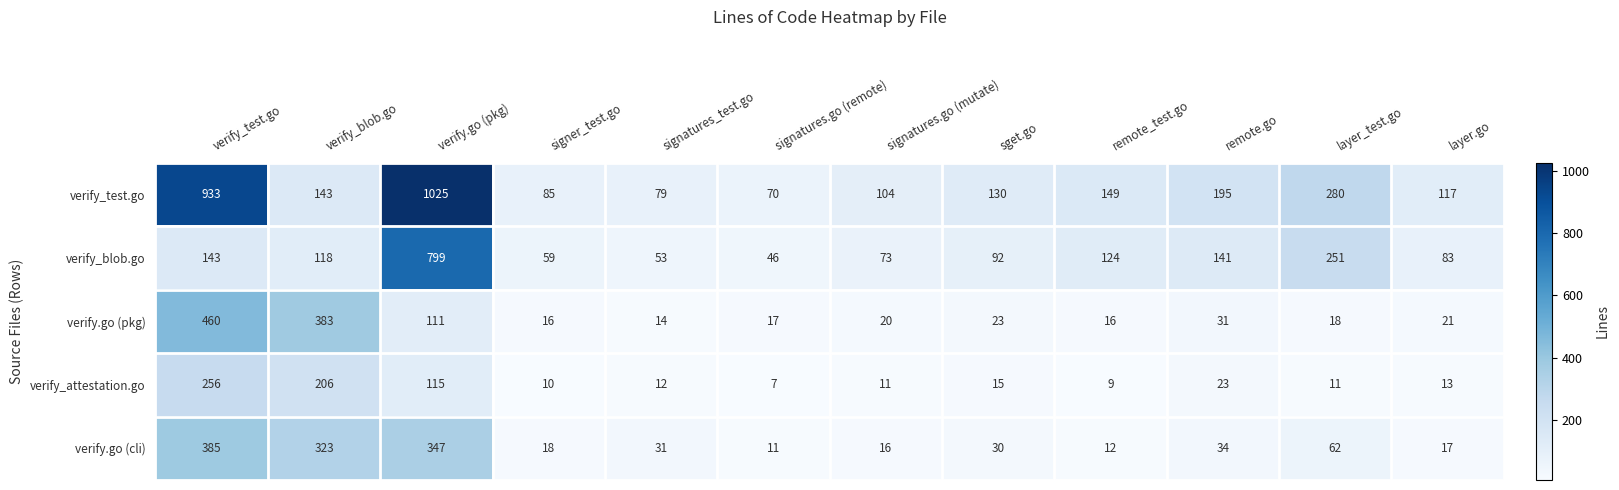

At which category is the sum across all series the highest?

verify.go (pkg)